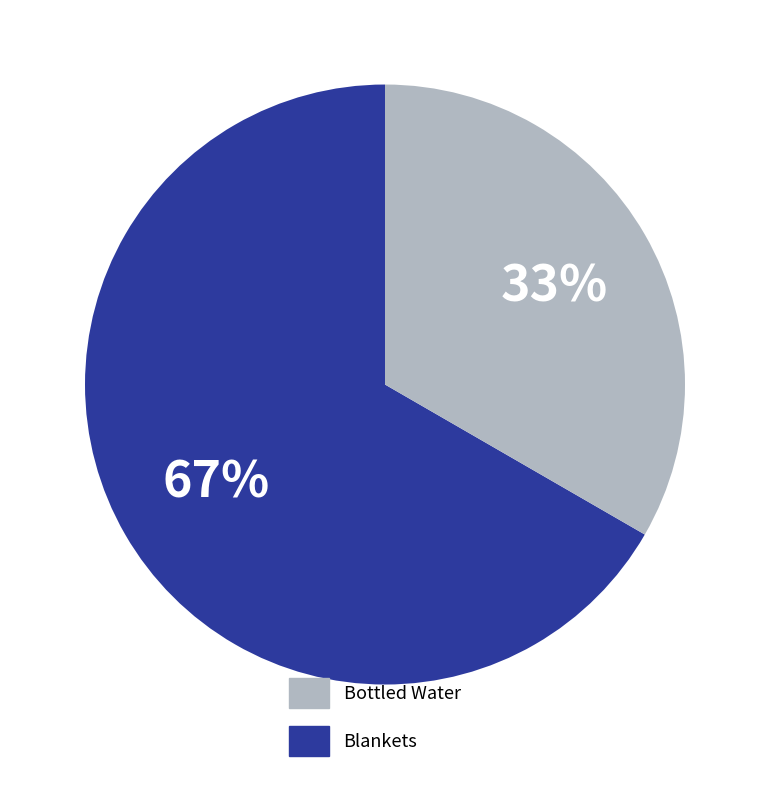

How many segments does this pie chart have?

2